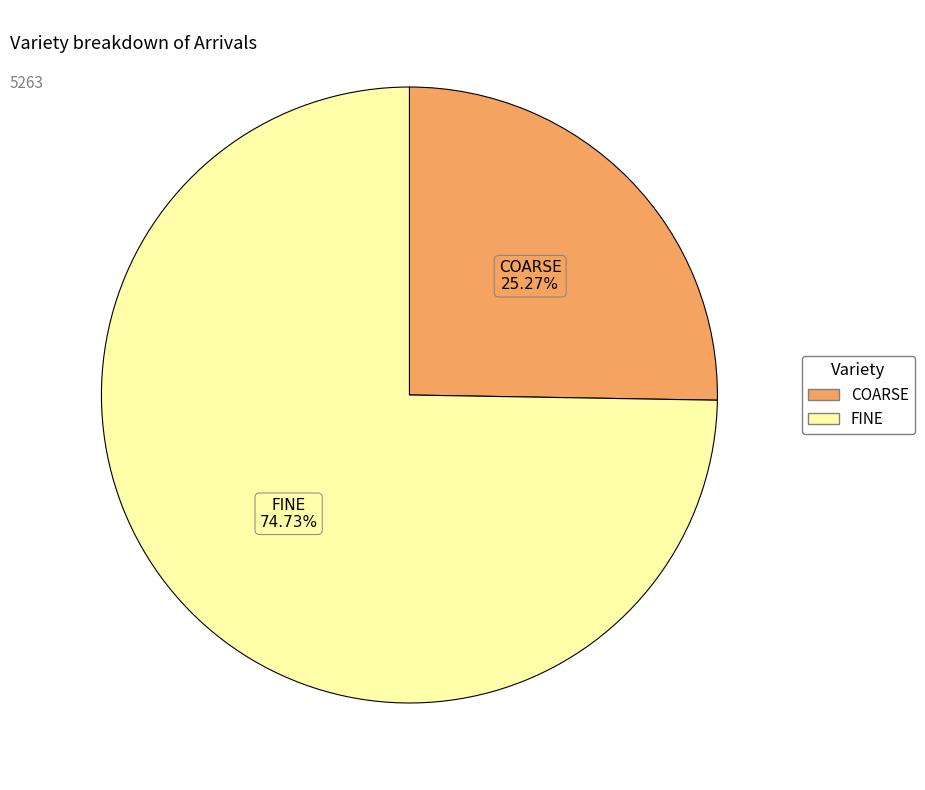

Does any single category account for the majority?

Yes